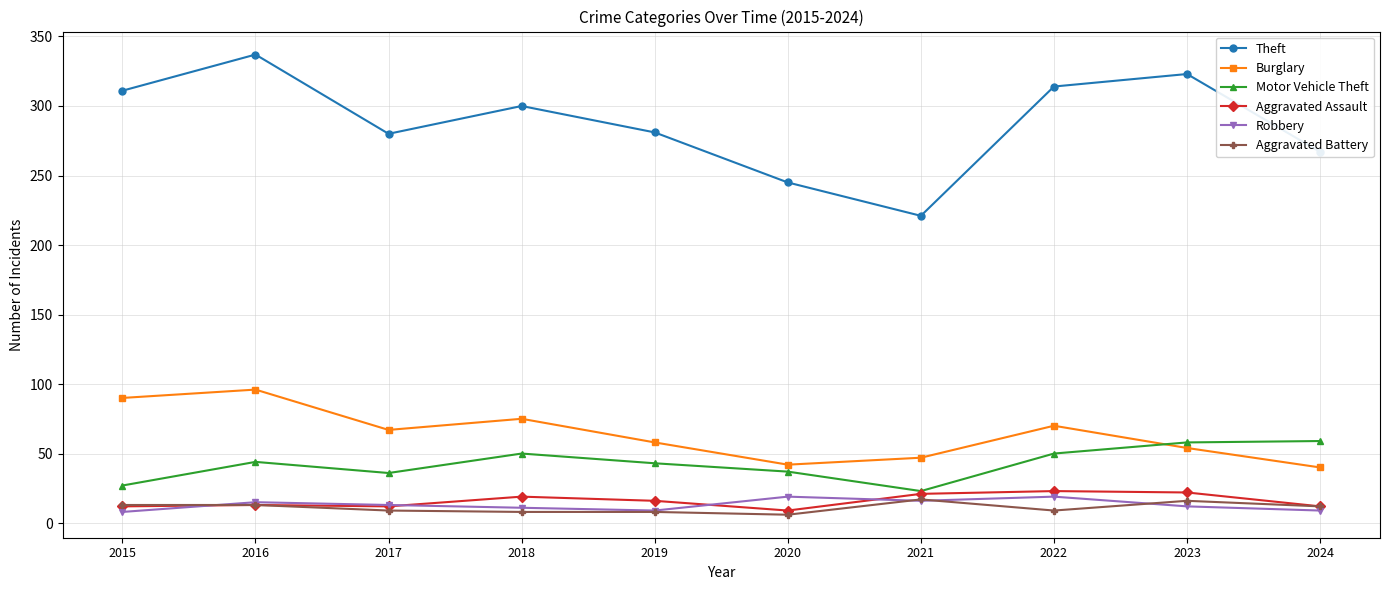

What is the total value across all series at 2022?

485